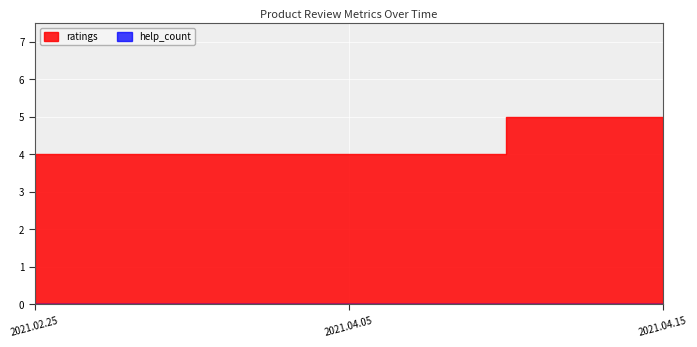

Reading right to left, extract all data points from this chart.

ratings: 2021.04.15=5	2021.04.05=4	2021.02.25=4
help_count: 2021.04.15=0	2021.04.05=0	2021.02.25=0